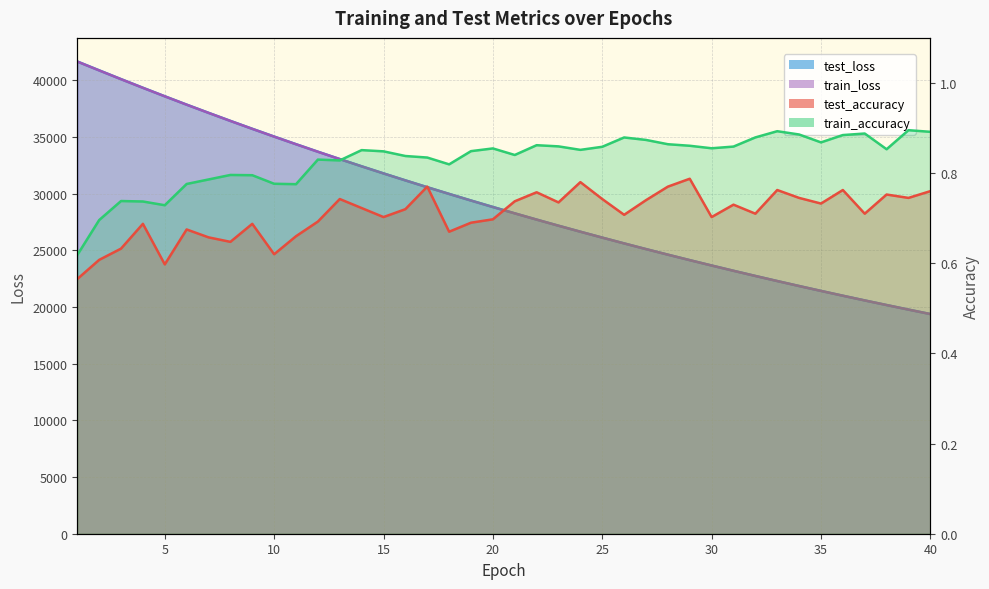

Does the chart display data point markers on the line(s)?

No